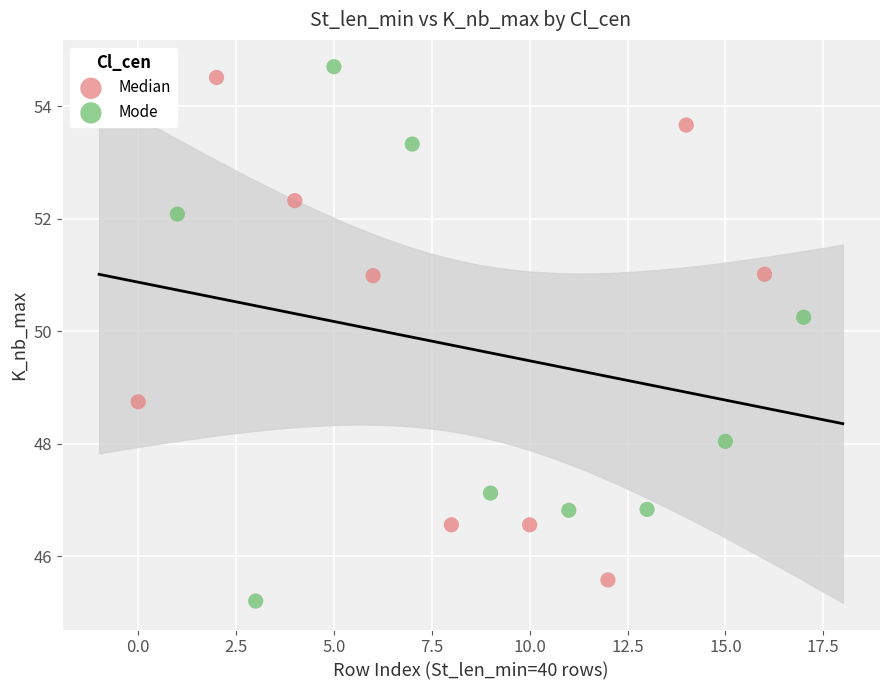

Which series reaches the maximum Y coordinate?

Mode